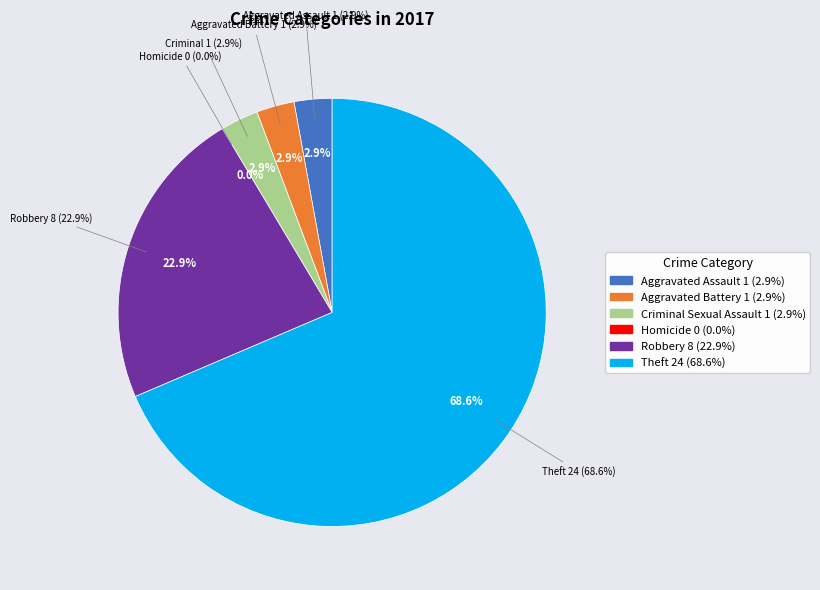

Which slice represents more than half of the pie?

Theft